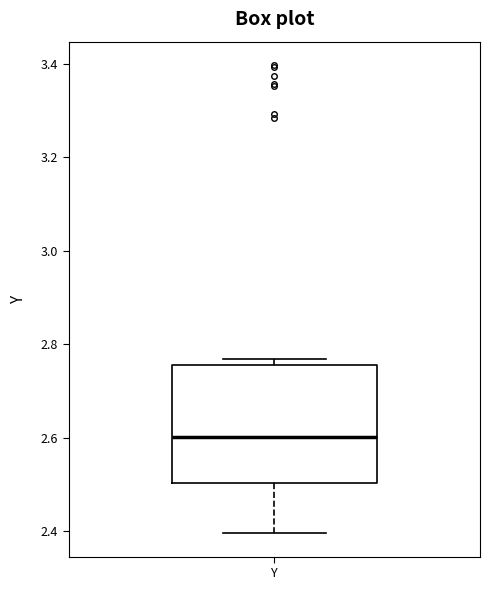

Where is the lower edge of the box for Y on the y-axis? The values are not printed on the chart, so give them approximately, as read against the axis.

2.50